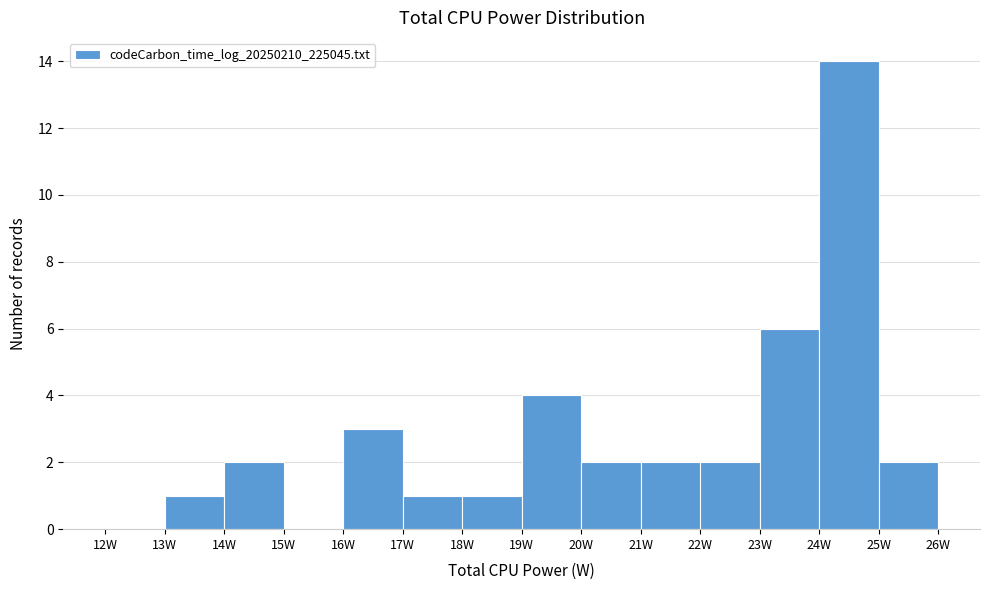

Over which range of the x-axis is the bar tallest?

24 to 25